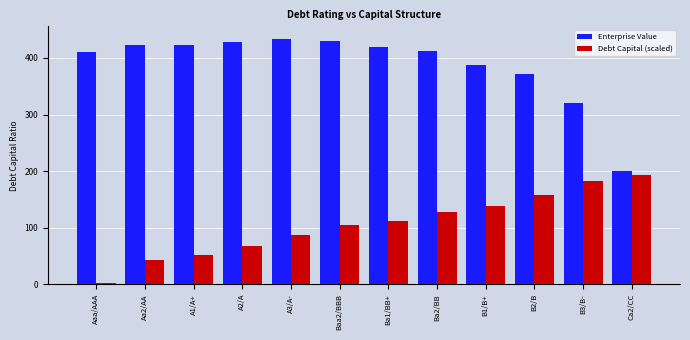

What is the difference between the maximum and minimum values in the Enterprise Value series?

233.7